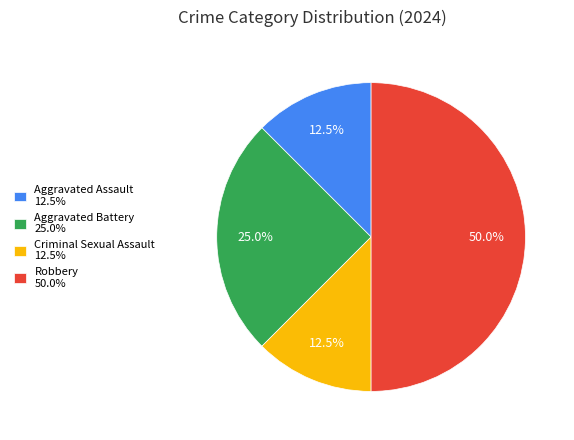

True or false: Aggravated Assault accounts for 19% of the total.

False